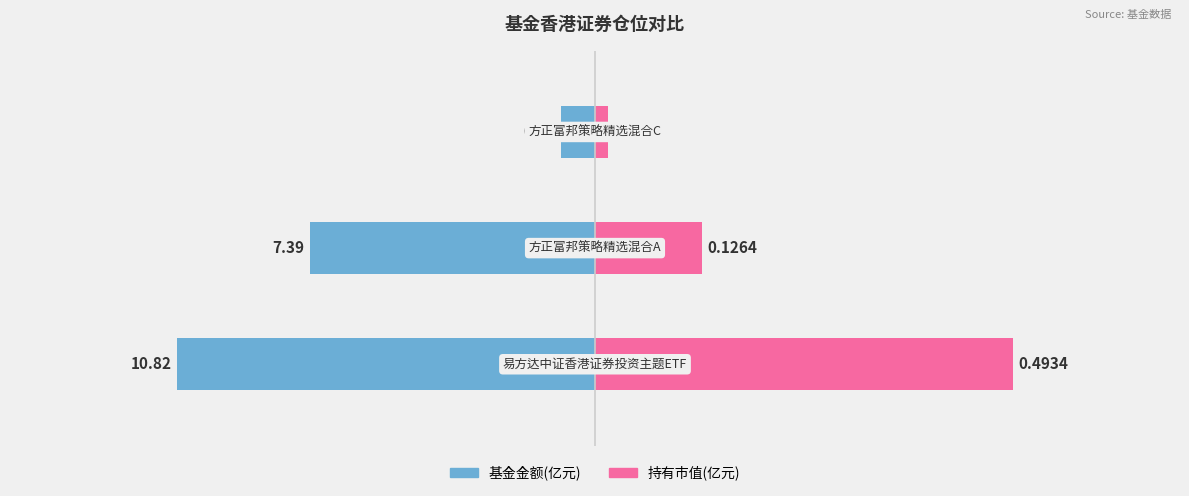

Rank the categories by 持有市值(亿元) value from lowest to highest.

2, 1, 0